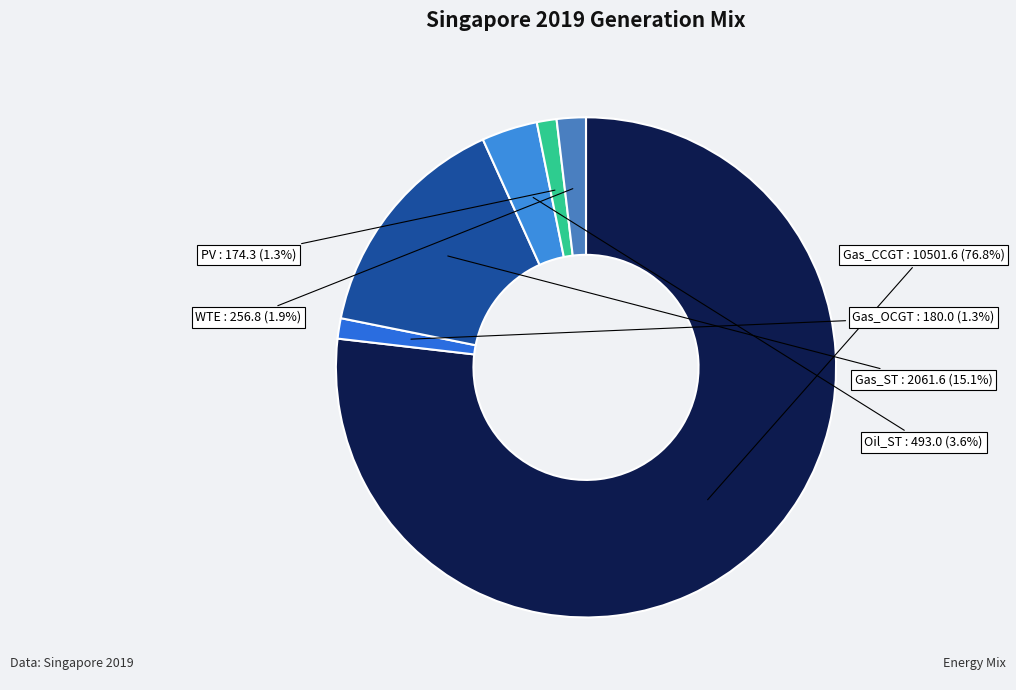

What is the largest slice in the pie chart?

Gas_CCGT